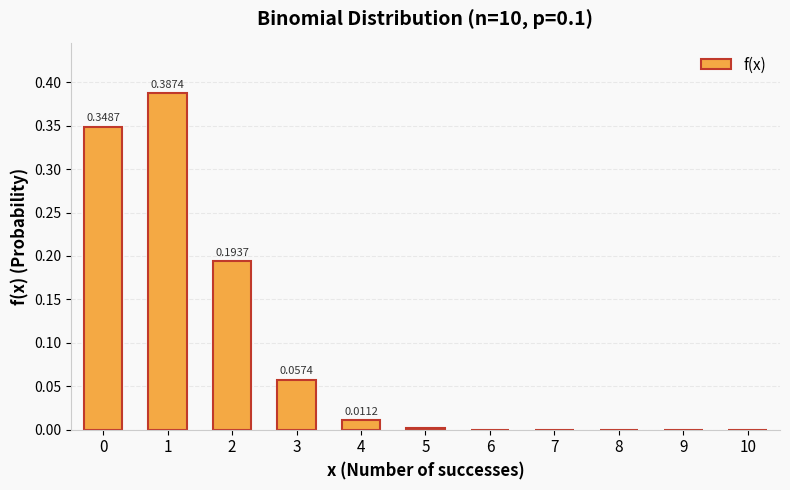

Are the bars horizontal?

No